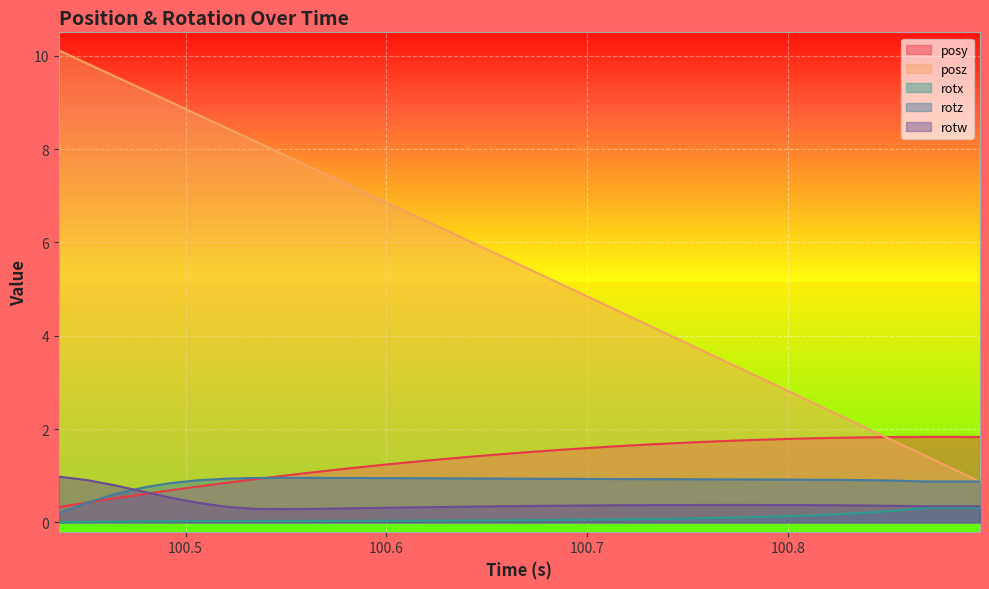

What is the lowest value of the posy series?

0.3